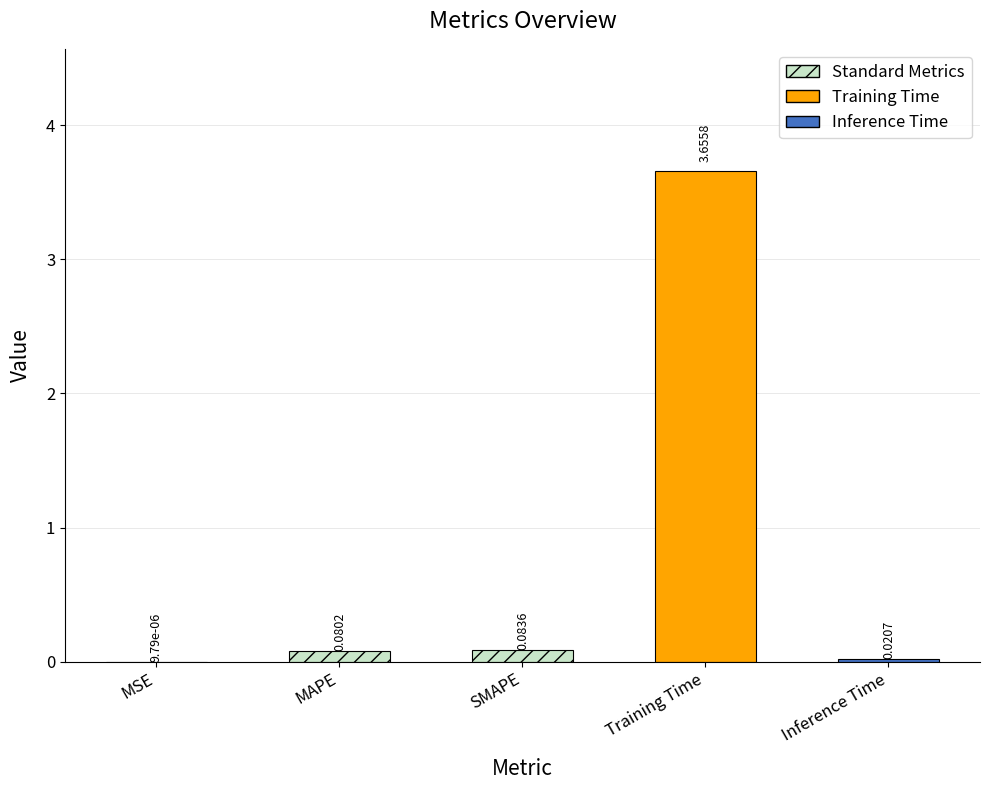

What is the sum of all values?

3.8